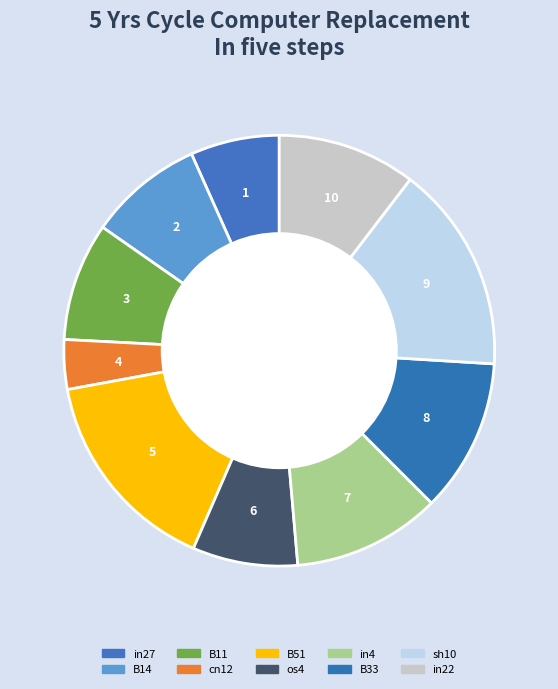

Is B11 the majority of the pie?

No